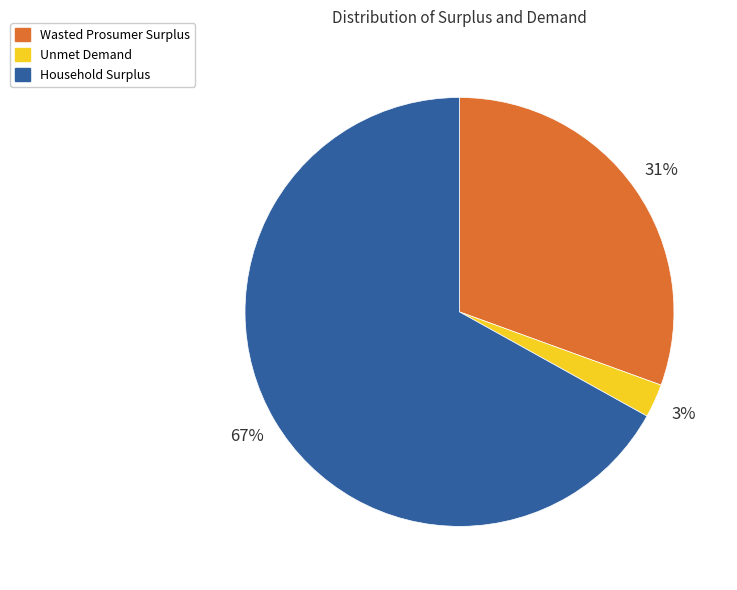

To the nearest percent, what is the combined percentage of Household Surplus and Unmet Demand?

69%